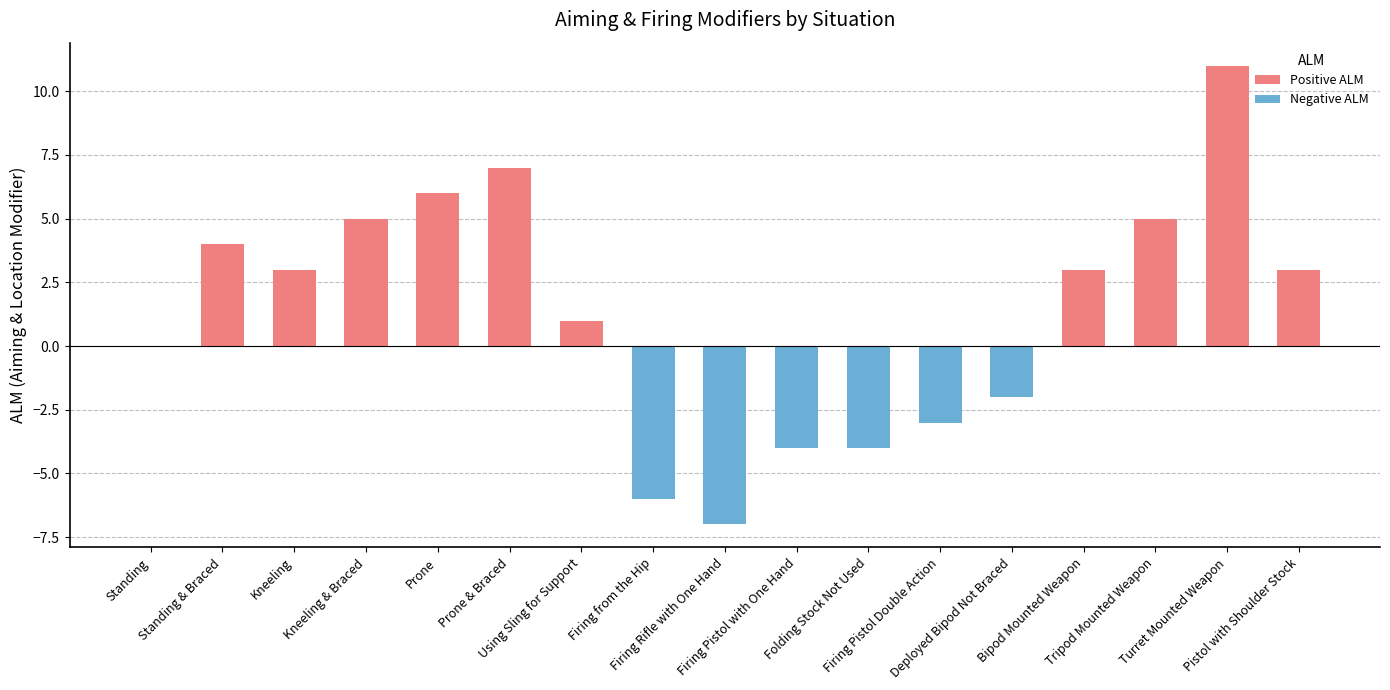

What is the maximum value shown in the chart?

11